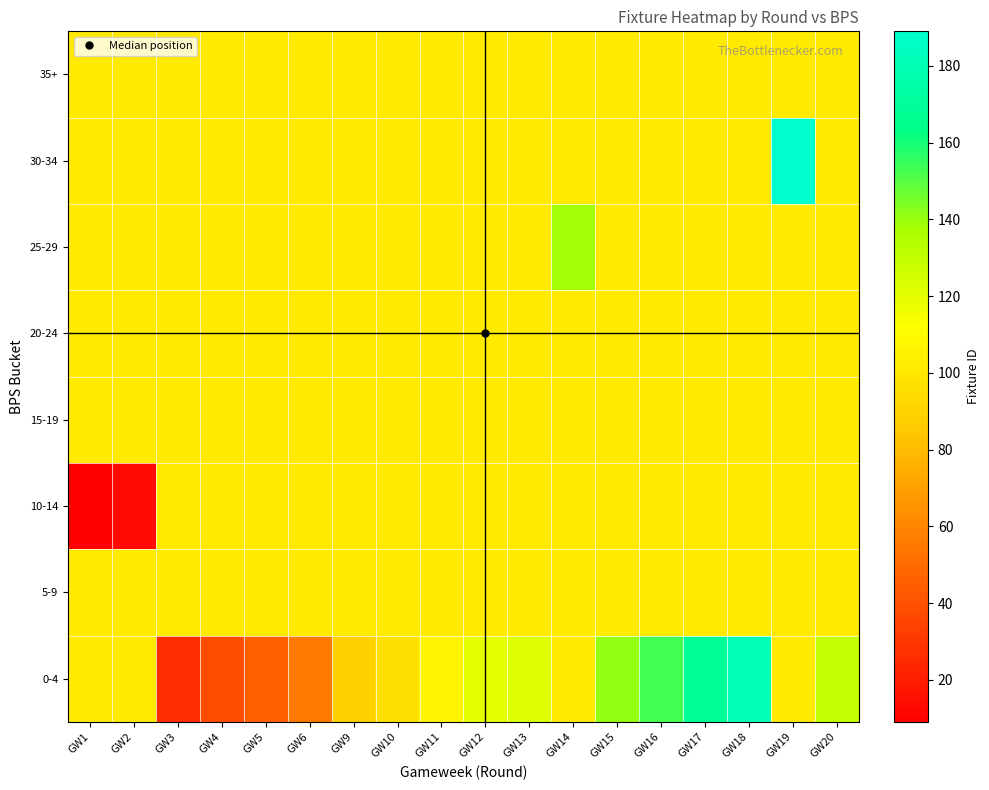

Reading left to right, extract all data points from this chart.

row_0: GW1=101.2	GW2=101.2	GW3=27.0	GW4=39.0	GW5=46.0	GW6=56.0	GW9=88.0	GW10=96.0	GW11=107.0	GW12=119.0	GW13=122.0	GW14=101.2	GW15=141.0	GW16=153.0	GW17=169.0	GW18=180.0	GW19=101.2	GW20=129.5
row_1: GW1=101.2	GW2=101.2	GW3=101.2	GW4=101.2	GW5=101.2	GW6=101.2	GW9=101.2	GW10=101.2	GW11=101.2	GW12=101.2	GW13=101.2	GW14=101.2	GW15=101.2	GW16=101.2	GW17=101.2	GW18=101.2	GW19=101.2	GW20=101.2
row_2: GW1=9.0	GW2=13.0	GW3=101.2	GW4=101.2	GW5=101.2	GW6=101.2	GW9=101.2	GW10=101.2	GW11=101.2	GW12=101.2	GW13=101.2	GW14=101.2	GW15=101.2	GW16=101.2	GW17=101.2	GW18=101.2	GW19=101.2	GW20=101.2
row_3: GW1=101.2	GW2=101.2	GW3=101.2	GW4=101.2	GW5=101.2	GW6=101.2	GW9=101.2	GW10=101.2	GW11=101.2	GW12=101.2	GW13=101.2	GW14=101.2	GW15=101.2	GW16=101.2	GW17=101.2	GW18=101.2	GW19=101.2	GW20=101.2
row_4: GW1=101.2	GW2=101.2	GW3=101.2	GW4=101.2	GW5=101.2	GW6=101.2	GW9=101.2	GW10=101.2	GW11=101.2	GW12=101.2	GW13=101.2	GW14=101.2	GW15=101.2	GW16=101.2	GW17=101.2	GW18=101.2	GW19=101.2	GW20=101.2
row_5: GW1=101.2	GW2=101.2	GW3=101.2	GW4=101.2	GW5=101.2	GW6=101.2	GW9=101.2	GW10=101.2	GW11=101.2	GW12=101.2	GW13=101.2	GW14=139.0	GW15=101.2	GW16=101.2	GW17=101.2	GW18=101.2	GW19=101.2	GW20=101.2
row_6: GW1=101.2	GW2=101.2	GW3=101.2	GW4=101.2	GW5=101.2	GW6=101.2	GW9=101.2	GW10=101.2	GW11=101.2	GW12=101.2	GW13=101.2	GW14=101.2	GW15=101.2	GW16=101.2	GW17=101.2	GW18=101.2	GW19=189.0	GW20=101.2
row_7: GW1=101.2	GW2=101.2	GW3=101.2	GW4=101.2	GW5=101.2	GW6=101.2	GW9=101.2	GW10=101.2	GW11=101.2	GW12=101.2	GW13=101.2	GW14=101.2	GW15=101.2	GW16=101.2	GW17=101.2	GW18=101.2	GW19=101.2	GW20=101.2